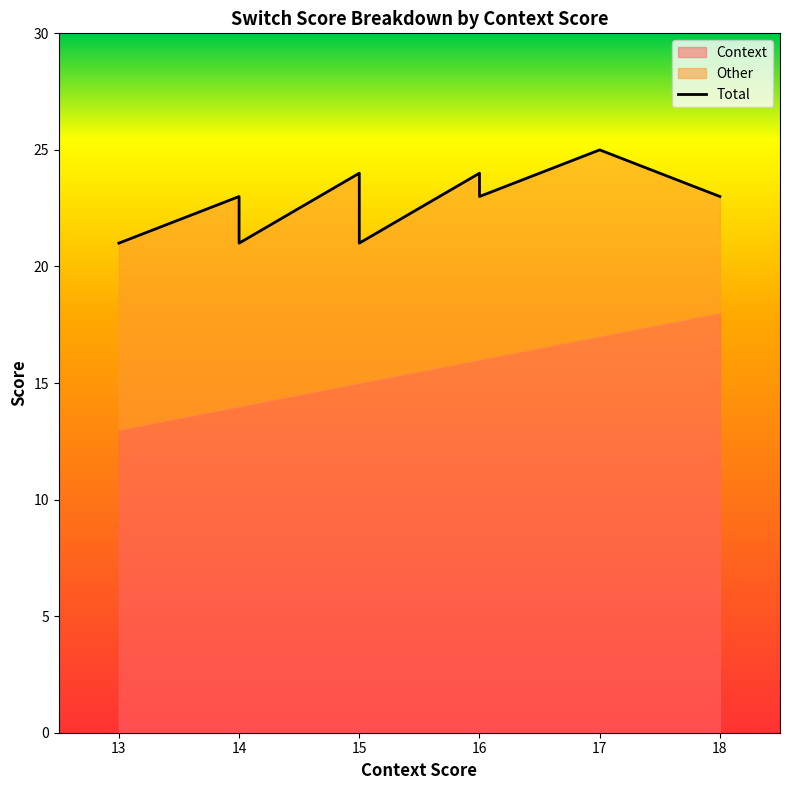

Between 15 and 17, which is larger?

17